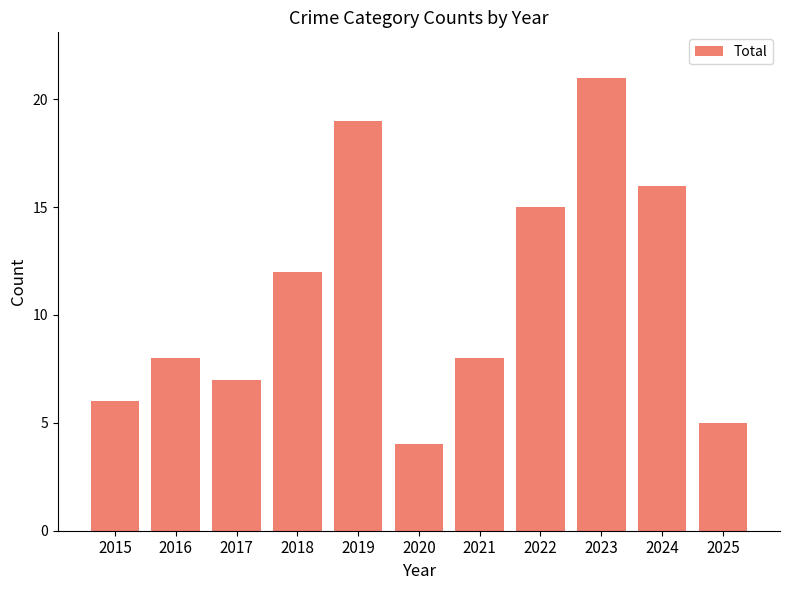

What is the sum of the values at 2016 and 2025?

13